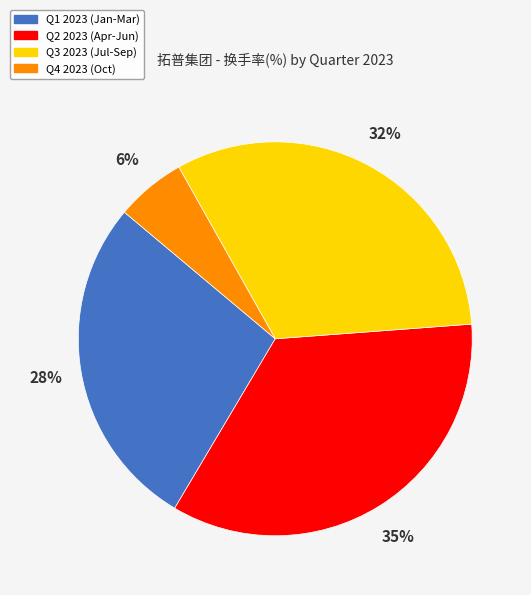

Is there any slice that represents more than half of the pie?

No